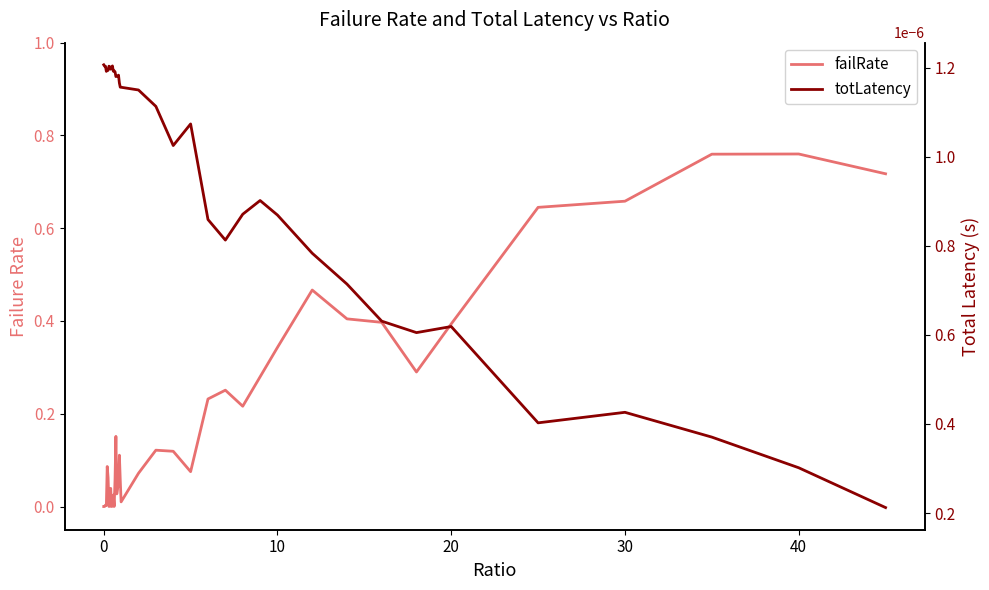

At how many categories does at least one series exceed 0?

40